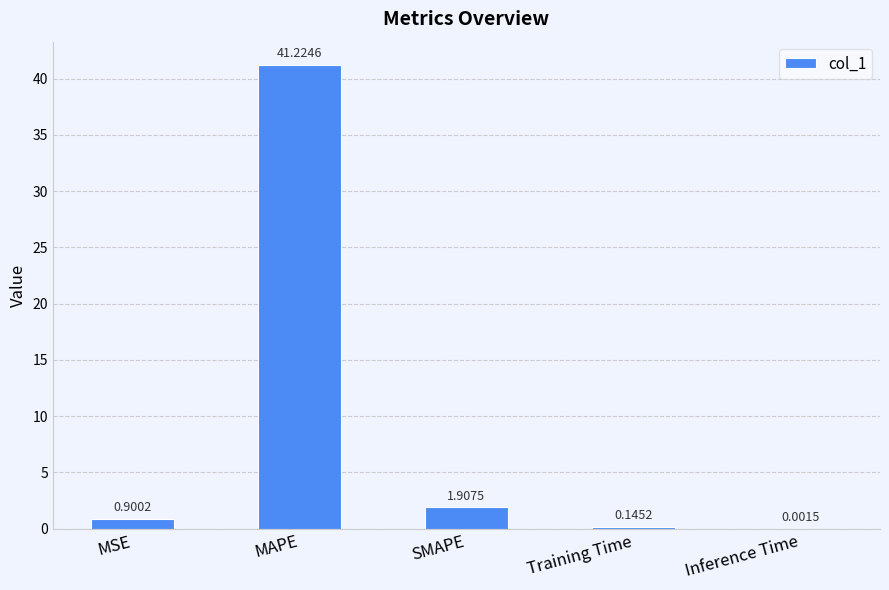

What is the sum of all values?

44.2